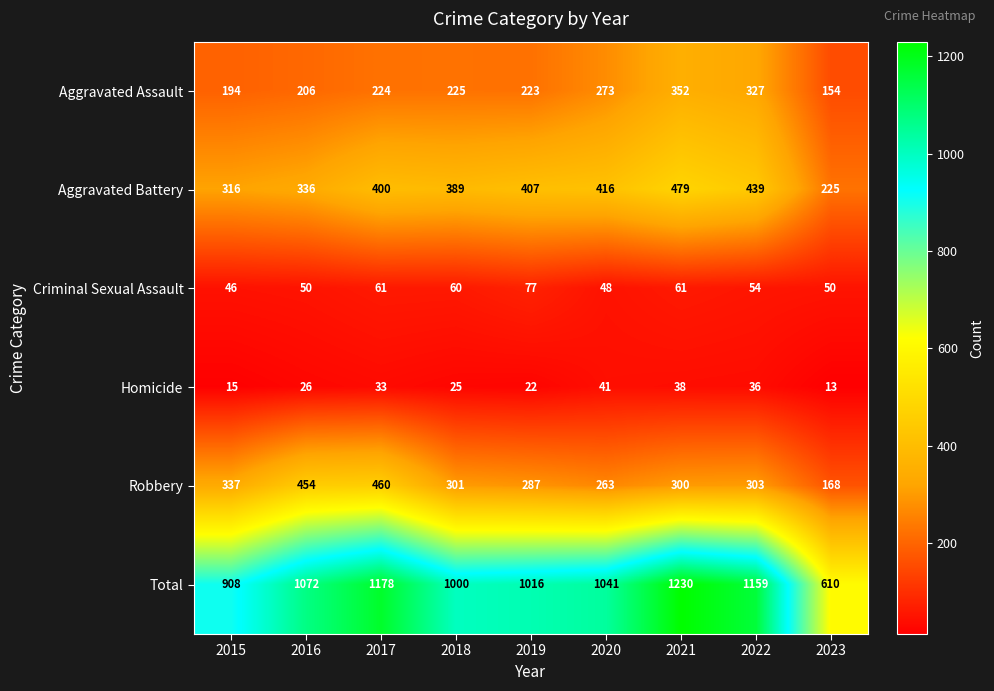

Between 2015 and 2017, which series saw the biggest shift?

Total